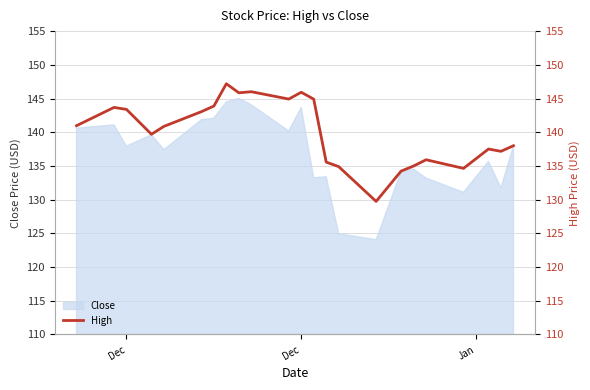

What is the difference between the values at 11 and 6?

2.1